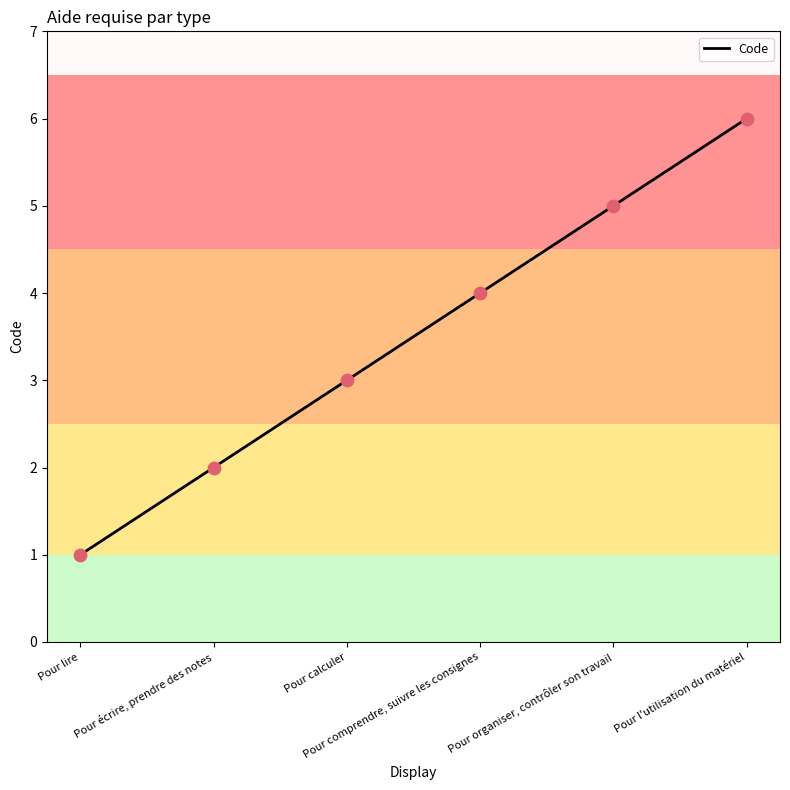

Which has a higher value, Pour l'utilisation du matériel or Pour écrire, prendre des notes?

Pour l'utilisation du matériel